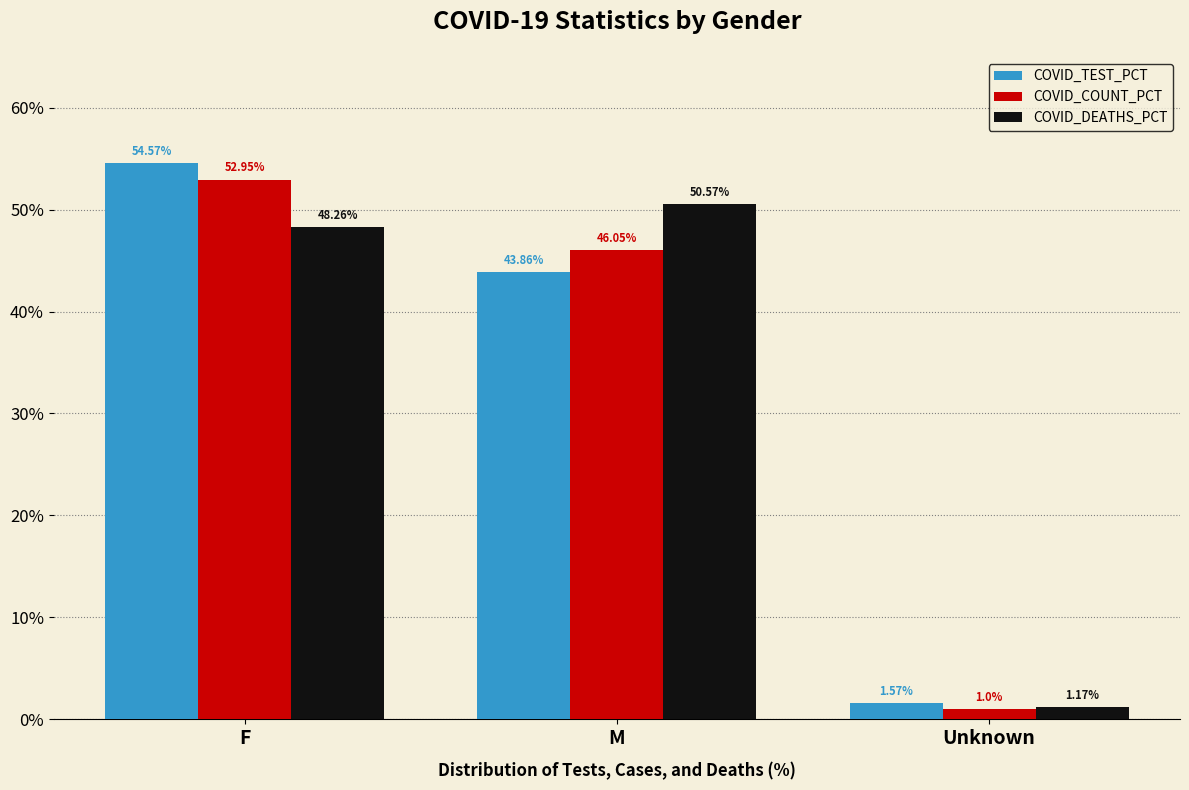

How many values in the COVID_DEATHS_PCT series are below 48?

1